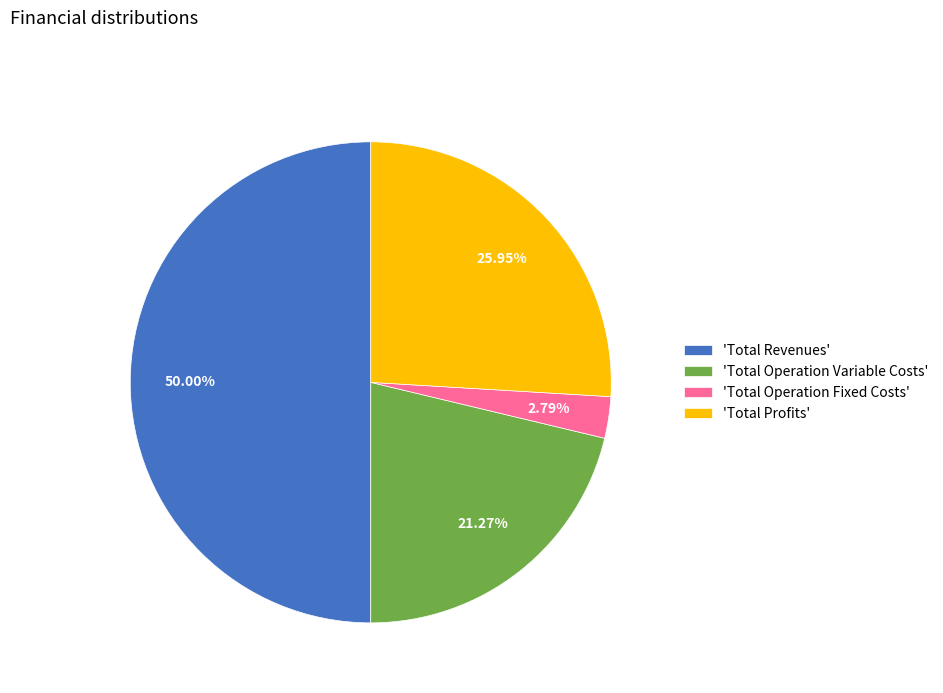

Combined, do 'Total Profits' and 'Total Revenues' account for over 50%?

Yes